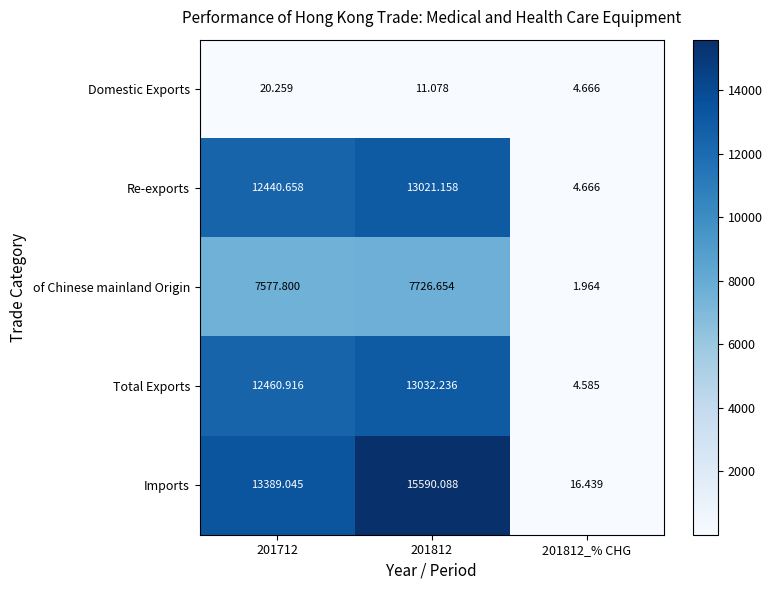

At which category is the sum across all series the highest?

201812